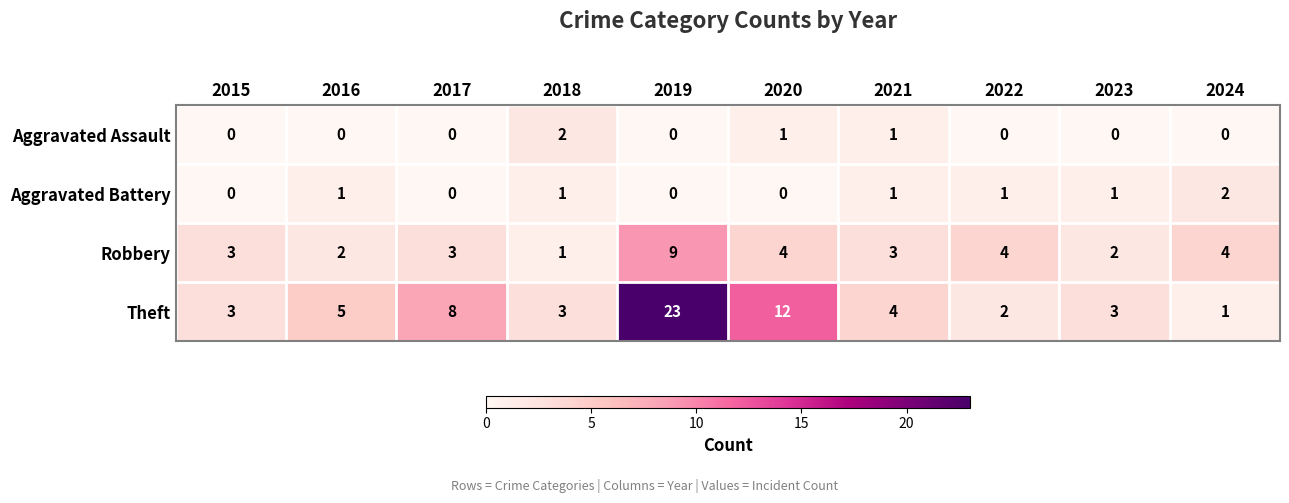

What is the greatest value displayed?

23